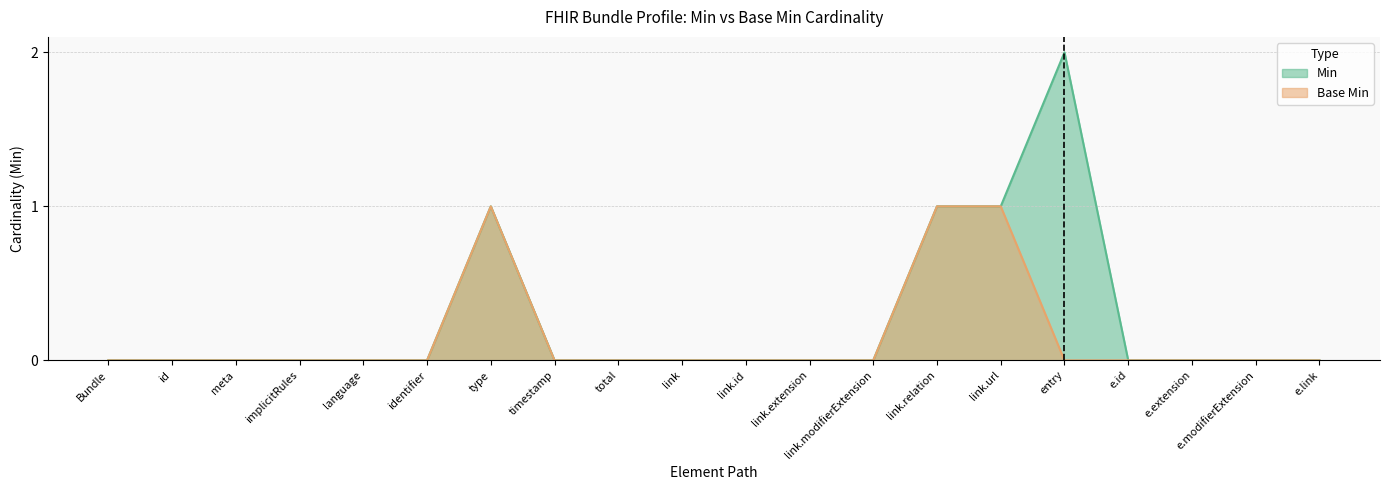

Is it true that Min equals 0 at total?

True